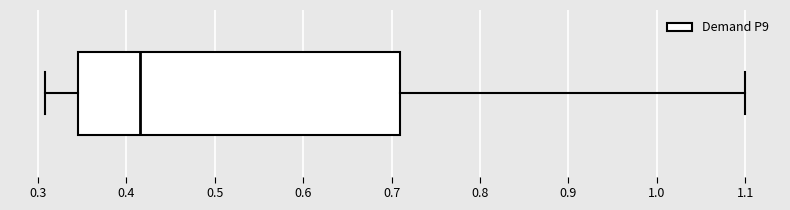

Where does the left whisker of the box end on the x-axis? The values are not printed on the chart, so give them approximately, as read against the axis.

0.31